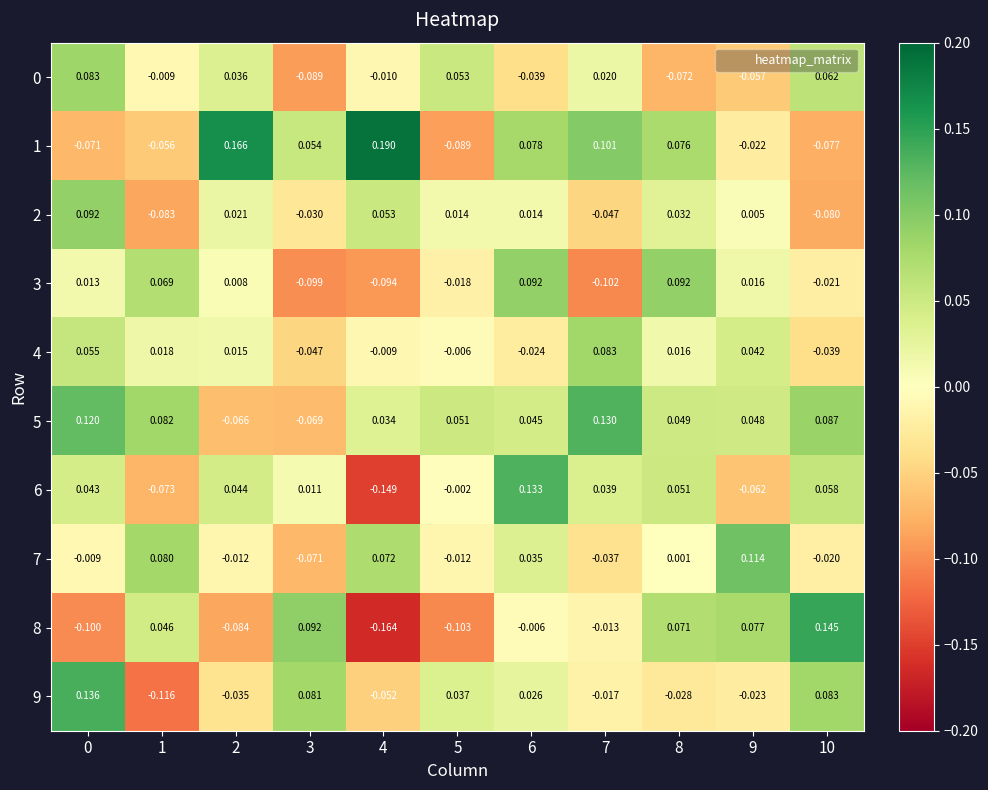

Is the value of 3 at 10 greater than the value of 9 at 1?

Yes